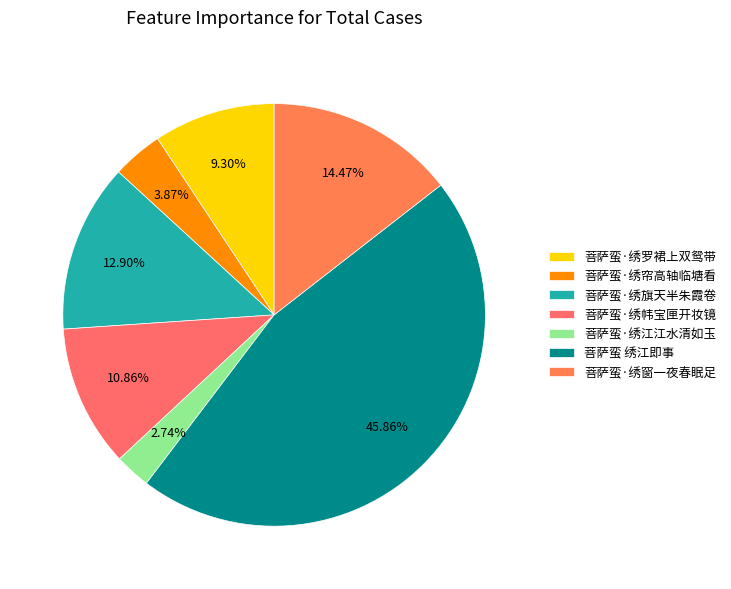

Between 菩萨蛮·绣帏宝匣开妆镜 and 菩萨蛮·绣帘高轴临塘看, which is larger?

菩萨蛮·绣帏宝匣开妆镜